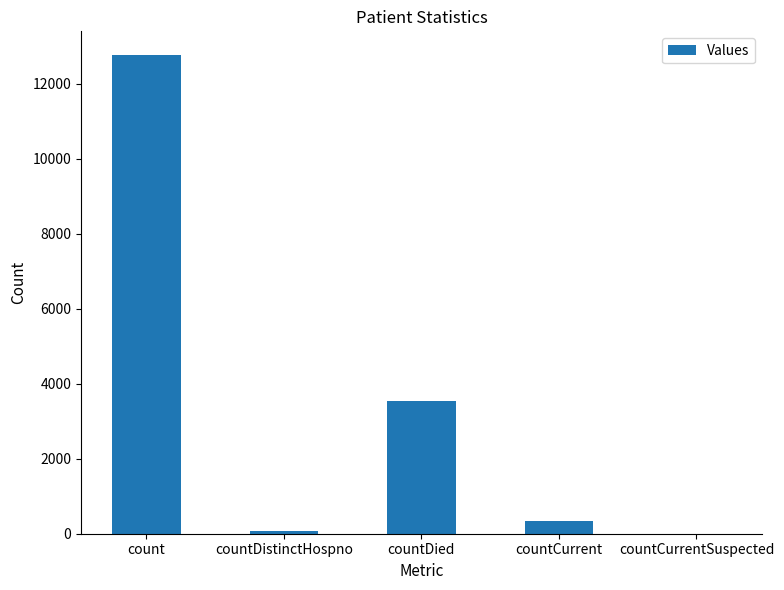

Reading left to right, list all the values displayed in this chart.

count=12758	countDistinctHospno=75	countDied=3532	countCurrent=332	countCurrentSuspected=0